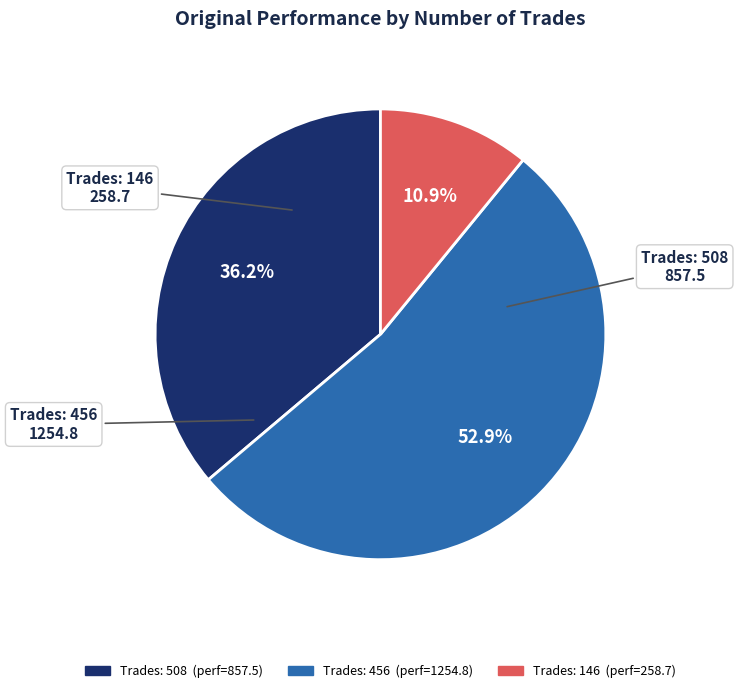

Does any single category account for the majority?

Yes